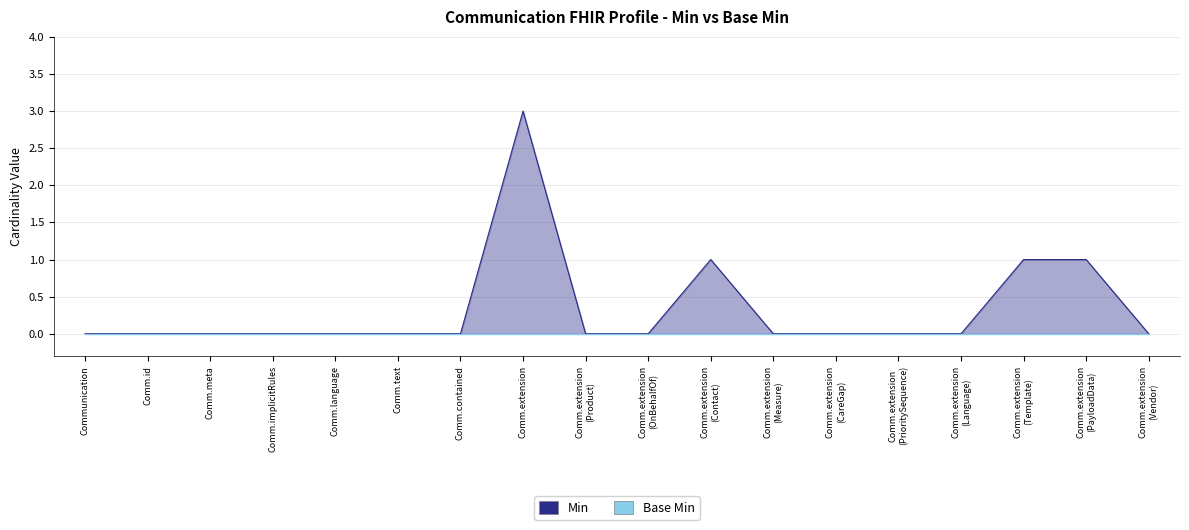

True or false: there are more than 2 points higher than both neighbors.

False